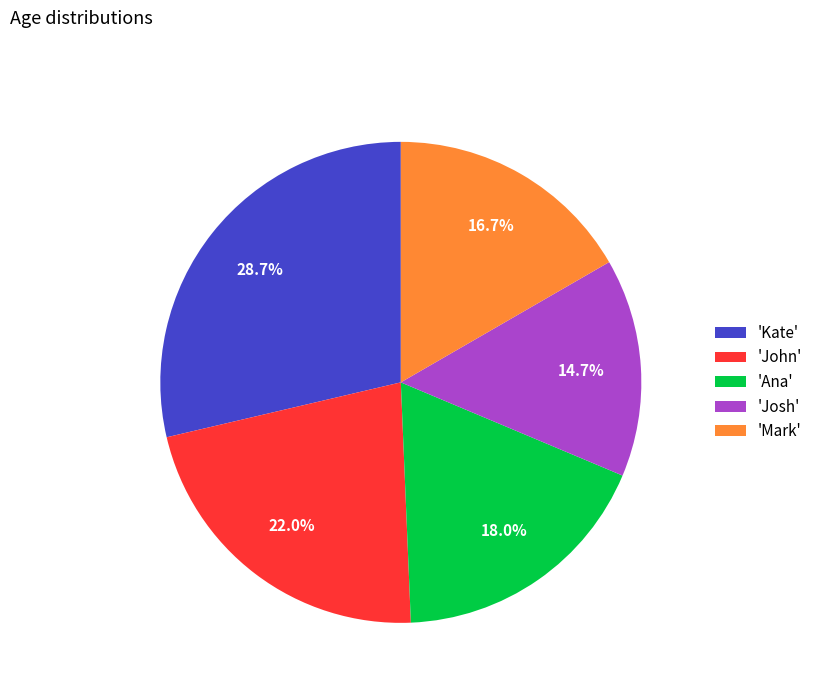

Which slice is the largest?

'Kate'